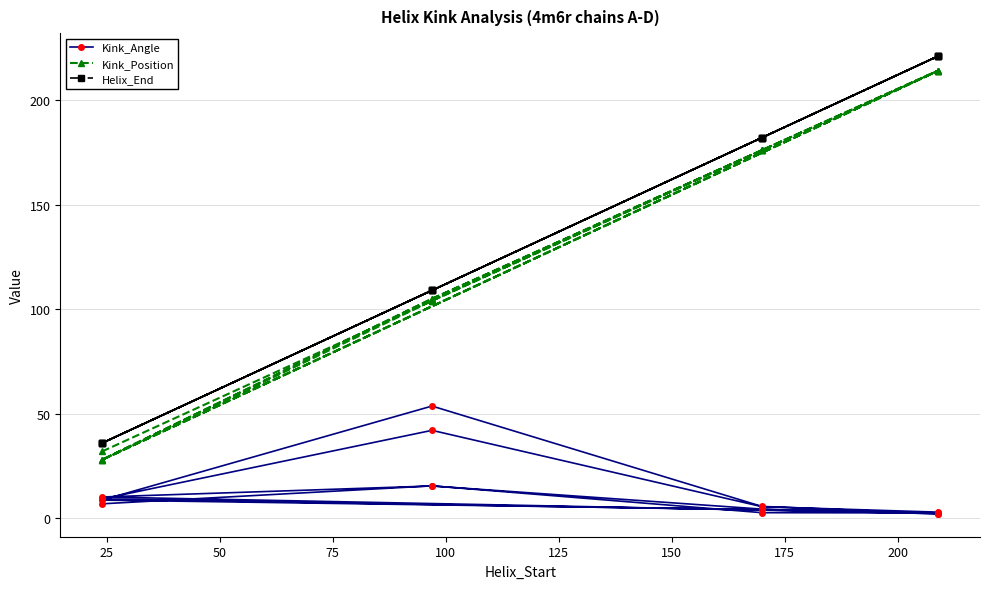

Reading left to right, what are all the values shown in this chart?

Kink_Angle: 7.0	15.6	2.7	2.6	9.3	42.1	5.6	3.0	8.7	53.7	5.7	2.3	10.2	15.5	4.4	2.2
Kink_Position: 32.0	104.0	176.0	214.0	28.0	105.0	176.0	214.0	28.0	105.0	176.0	214.0	28.0	104.0	176.0	214.0
Helix_End: 36.0	109.0	182.0	221.0	36.0	109.0	182.0	221.0	36.0	109.0	182.0	221.0	36.0	109.0	182.0	221.0